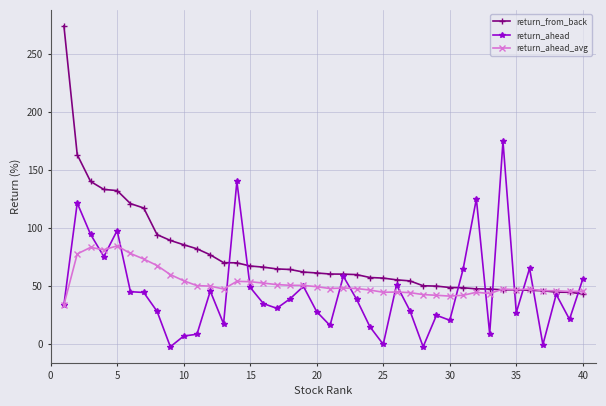

Which series has the largest range (max minus min)?

return_from_back